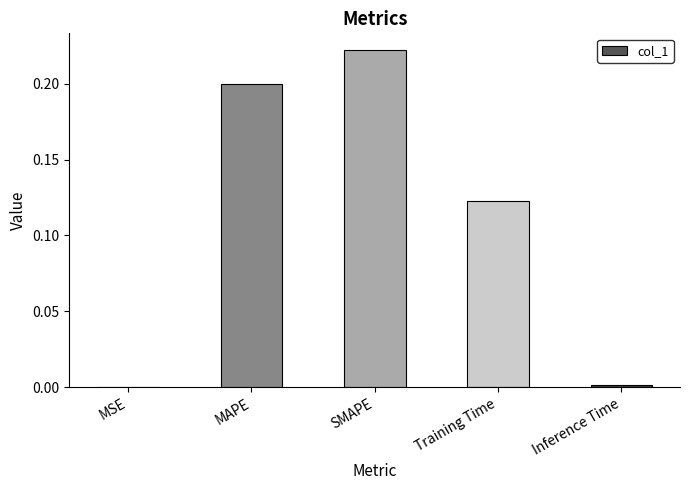

Does the chart contain stacked bars?

No